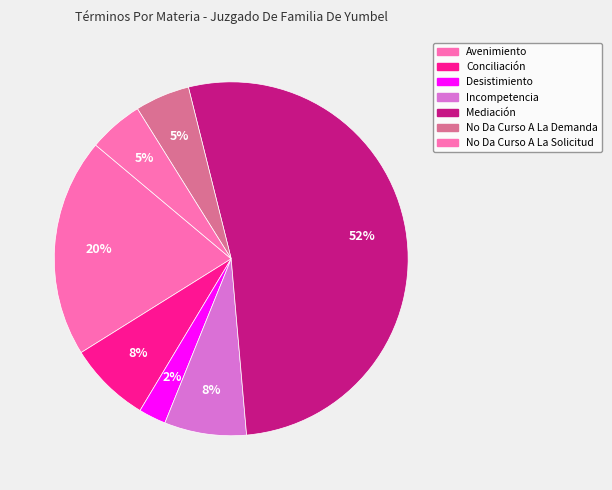

Do Conciliación and No Da Curso A La Solicitud together represent more than half of the pie?

No